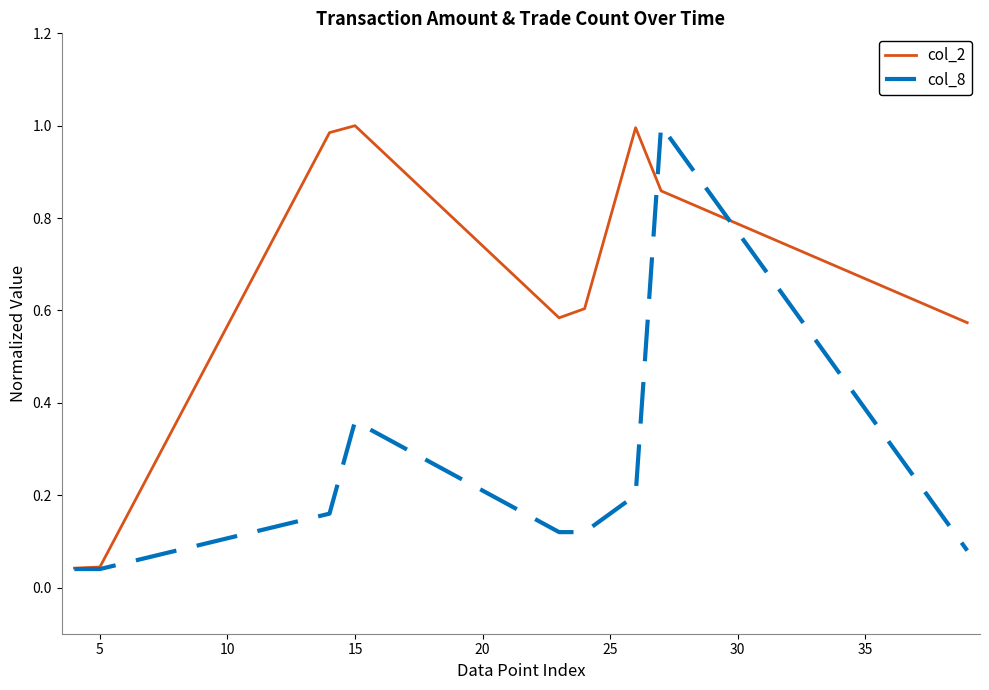

Which series has the largest total across all categories?

col_2